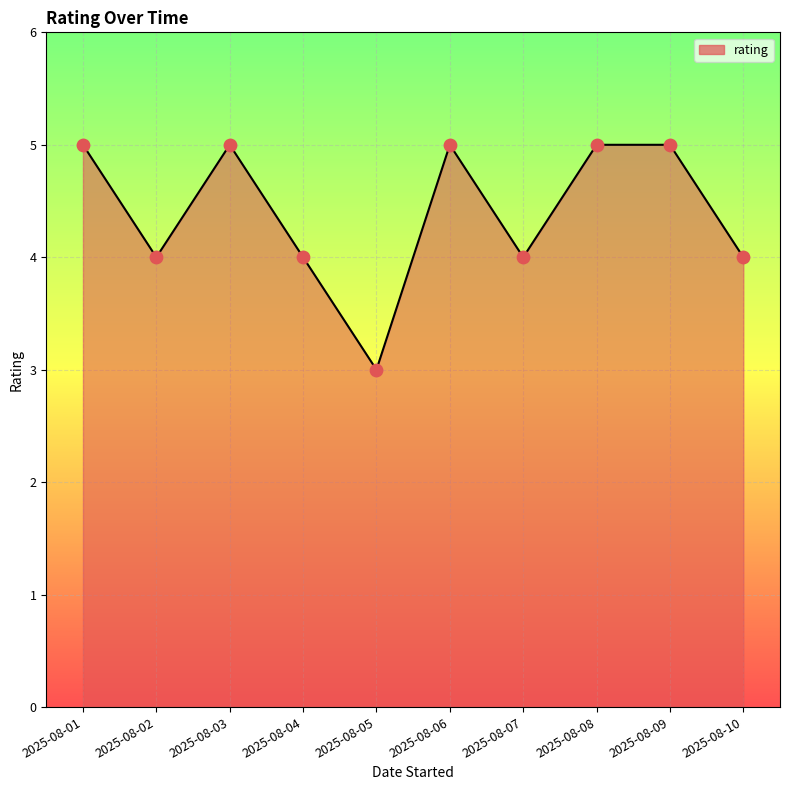

Which has a higher value, 2025-08-07 or 2025-08-08?

2025-08-08